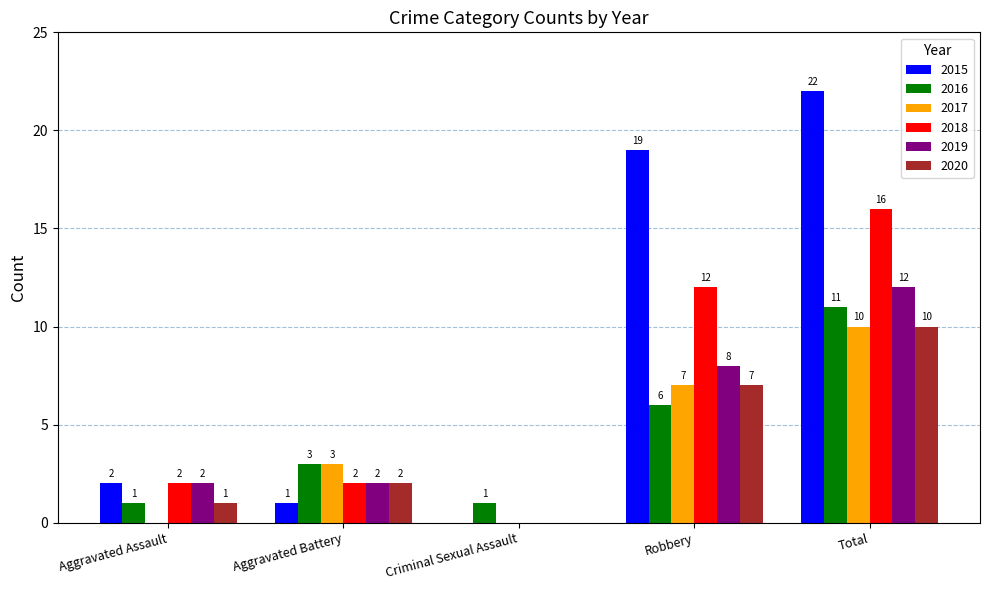

Count the number of categories in the chart.

5